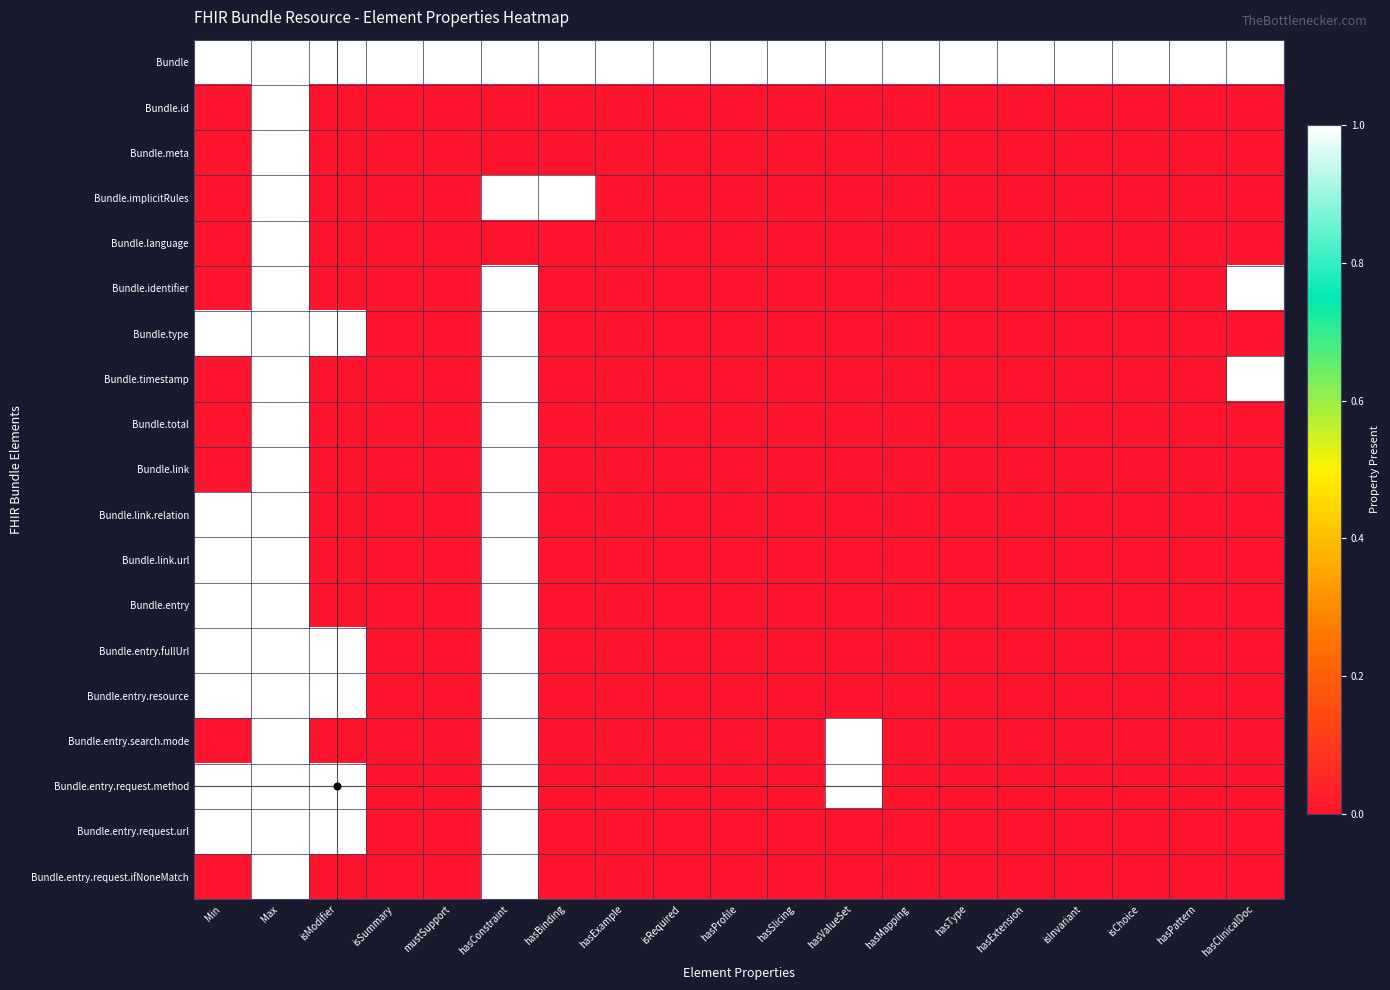

Which category has the highest value across all series?

Min